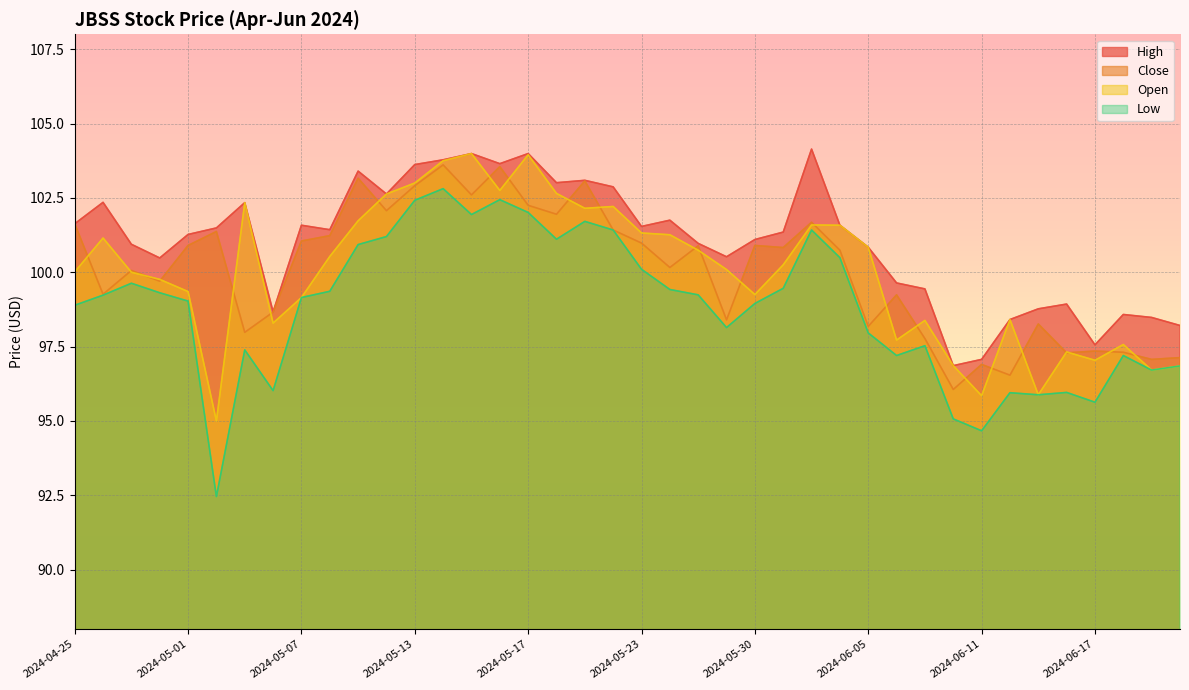

Which label corresponds to the largest value in the chart?

2024-06-03